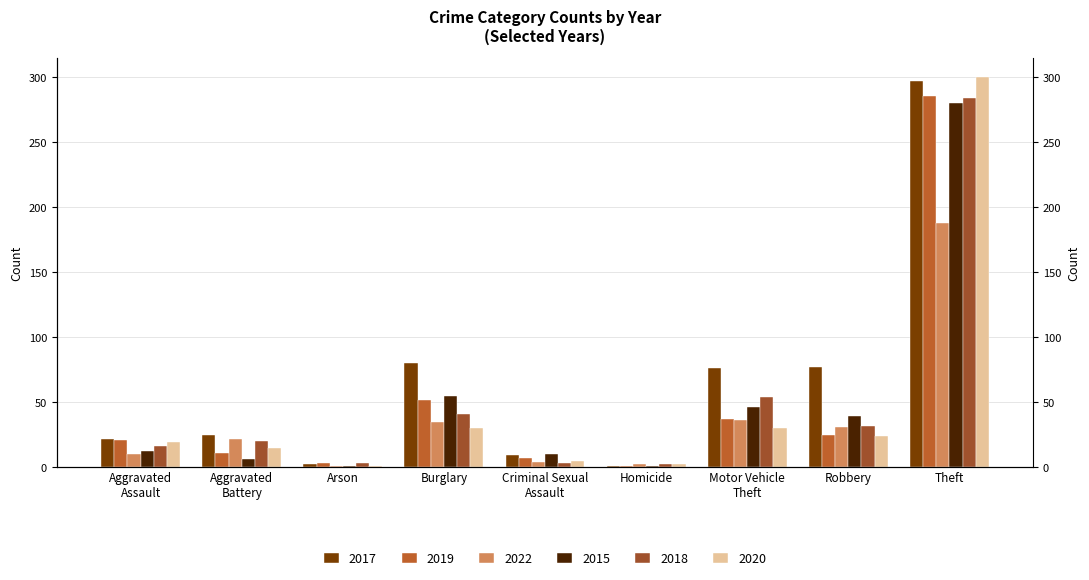

What is the sum of the 2020 values at Burglary and Criminal Sexual
Assault?

35